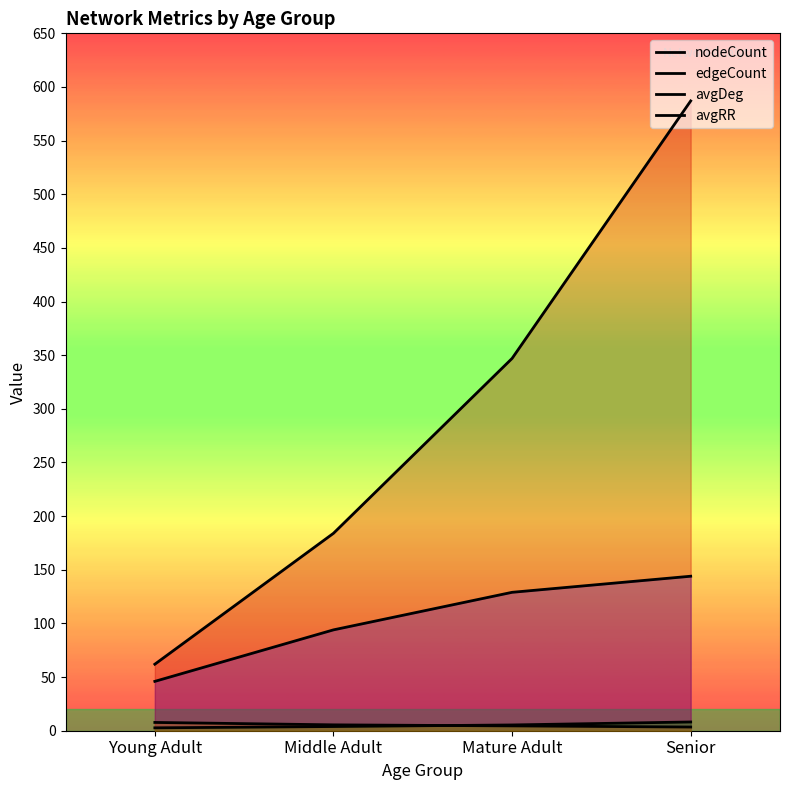

Where does the avgDeg series first go above 5?

Mature Adult